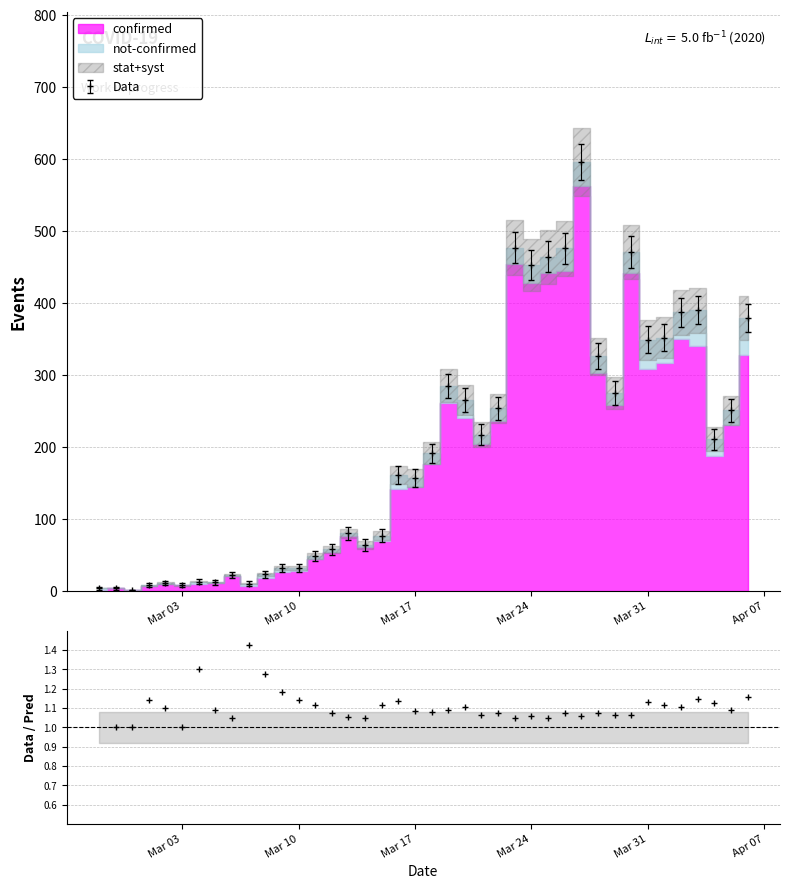

What is the highest value of the Data series?

596